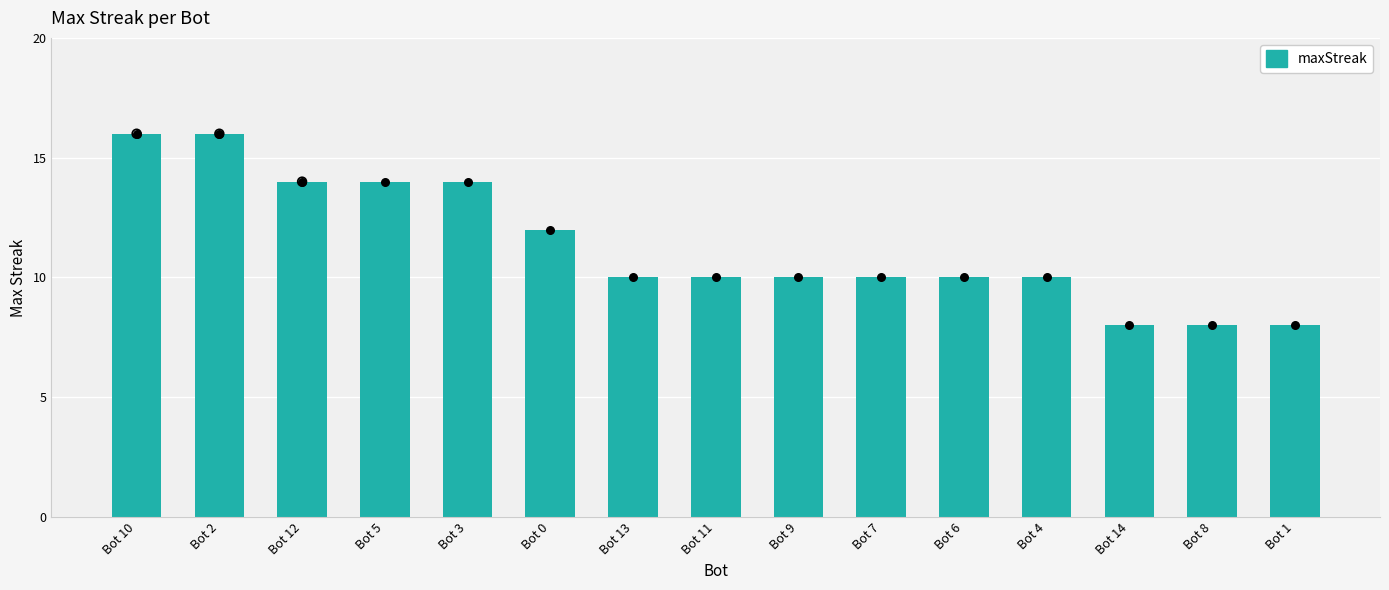

Approximately how many times larger is the value at Bot 13 compared to Bot 11?

1.0